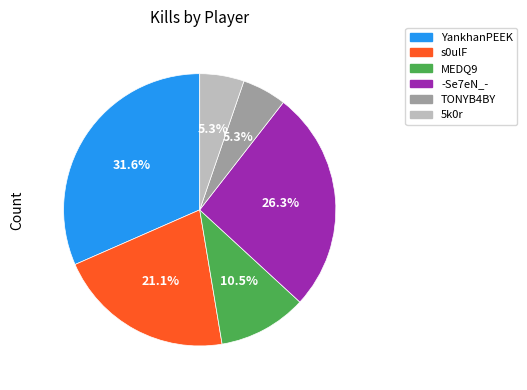

Which has a higher value, TONYB4BY or YankhanPEEK?

YankhanPEEK